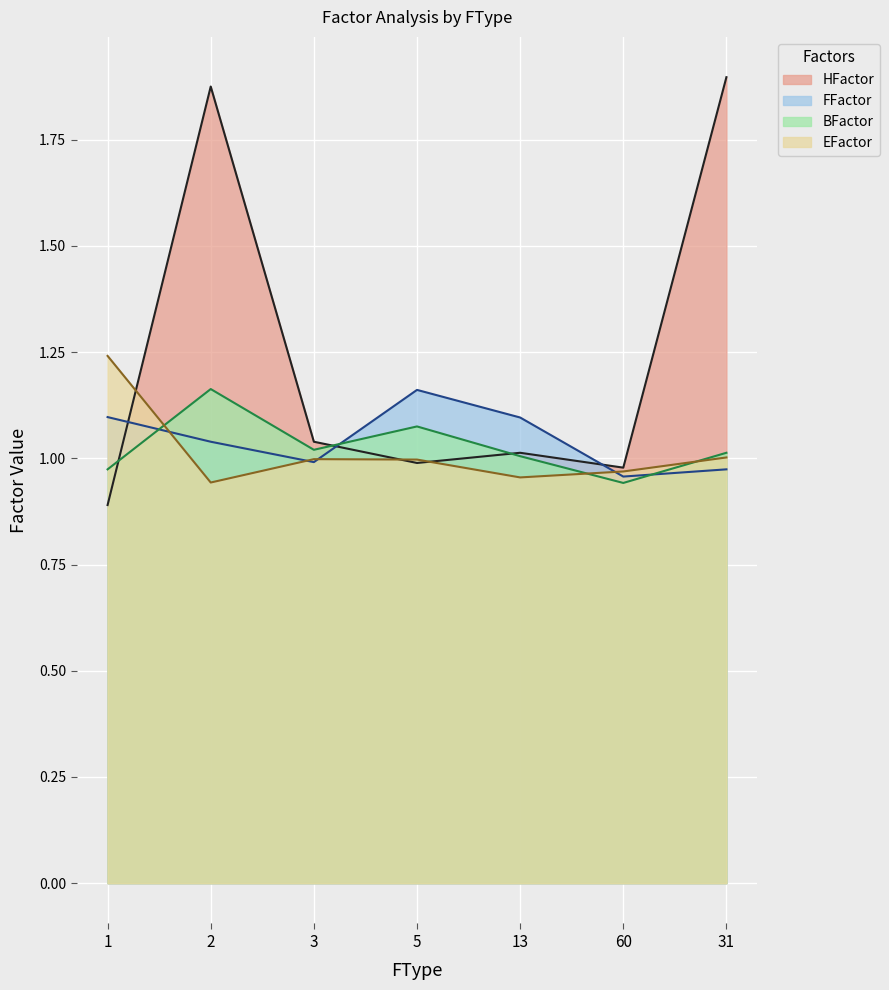

Reading right to left, transcribe all the data shown in this chart.

HFactor: 31=1.9	60=1.0	13=1.0	5=1.0	3=1.0	2=1.9	1=0.9
FFactor: 31=1.0	60=1.0	13=1.1	5=1.2	3=1.0	2=1.0	1=1.1
BFactor: 31=1.0	60=0.9	13=1.0	5=1.1	3=1.0	2=1.2	1=1.0
EFactor: 31=1.0	60=1.0	13=1.0	5=1.0	3=1.0	2=0.9	1=1.2